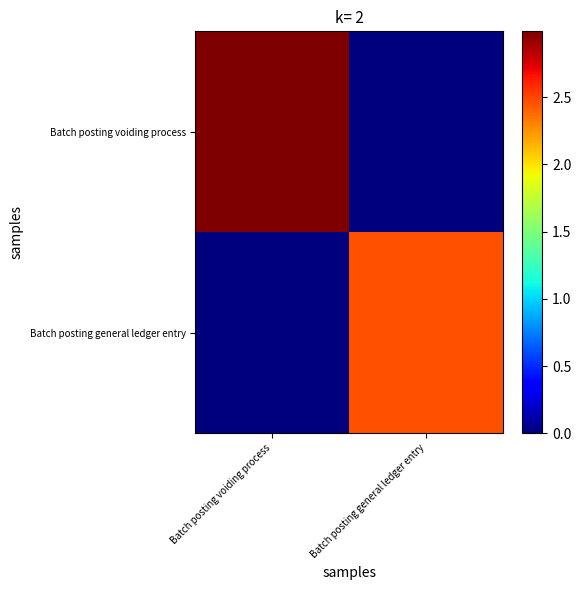

Reading left to right, list all the values displayed in this chart.

Batch posting voiding process: Batch posting voiding process=3.0	Batch posting general ledger entry=0.0
Batch posting general ledger entry: Batch posting voiding process=0.0	Batch posting general ledger entry=2.5